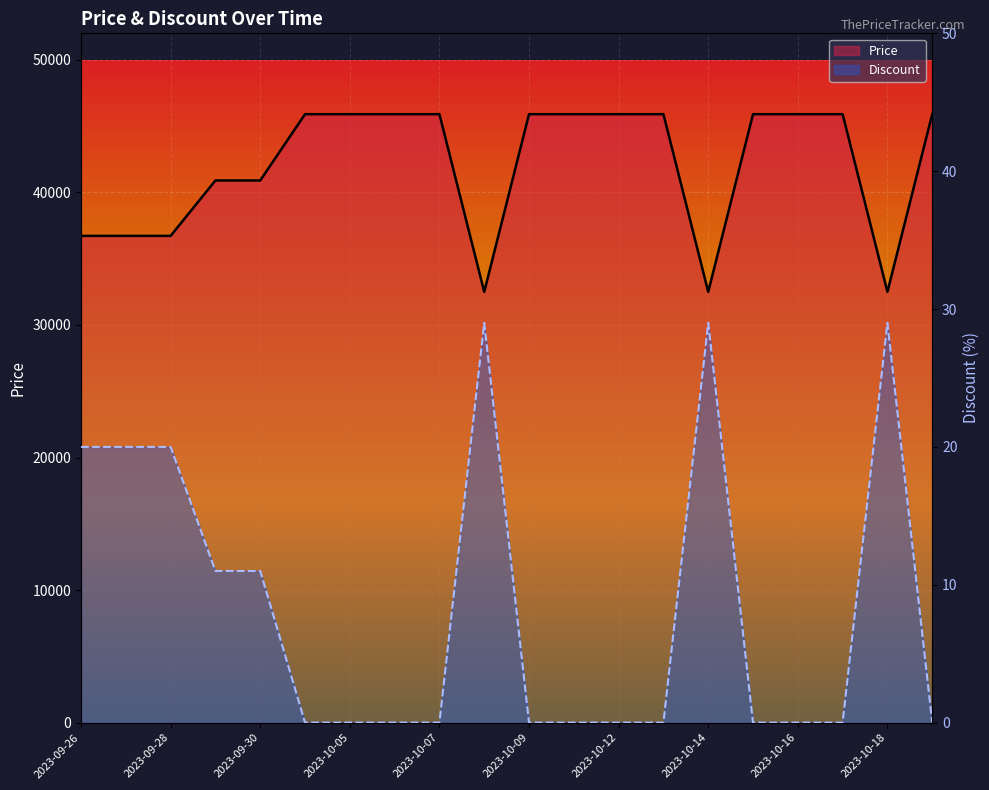

List the labels in order of Discount value, smallest first.

2023-10-01, 2023-10-05, 2023-10-06, 2023-10-07, 2023-10-09, 2023-10-10, 2023-10-12, 2023-10-13, 2023-10-15, 2023-10-16, 2023-10-17, 2023-10-19, 2023-09-29, 2023-09-30, 2023-09-26, 2023-09-27, 2023-09-28, 2023-10-08, 2023-10-14, 2023-10-18